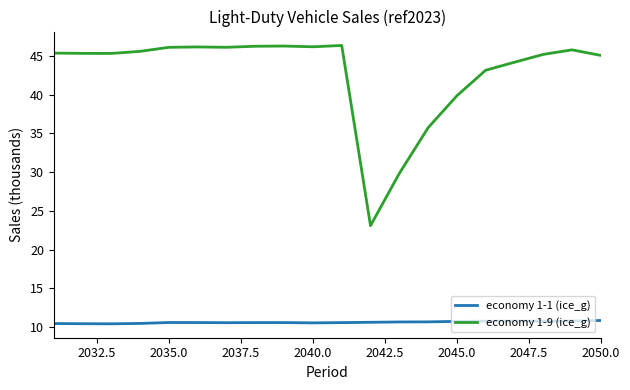

Rank the series by their average value, from lowest to highest.

economy 1-1 (ice_g), economy 1-9 (ice_g)